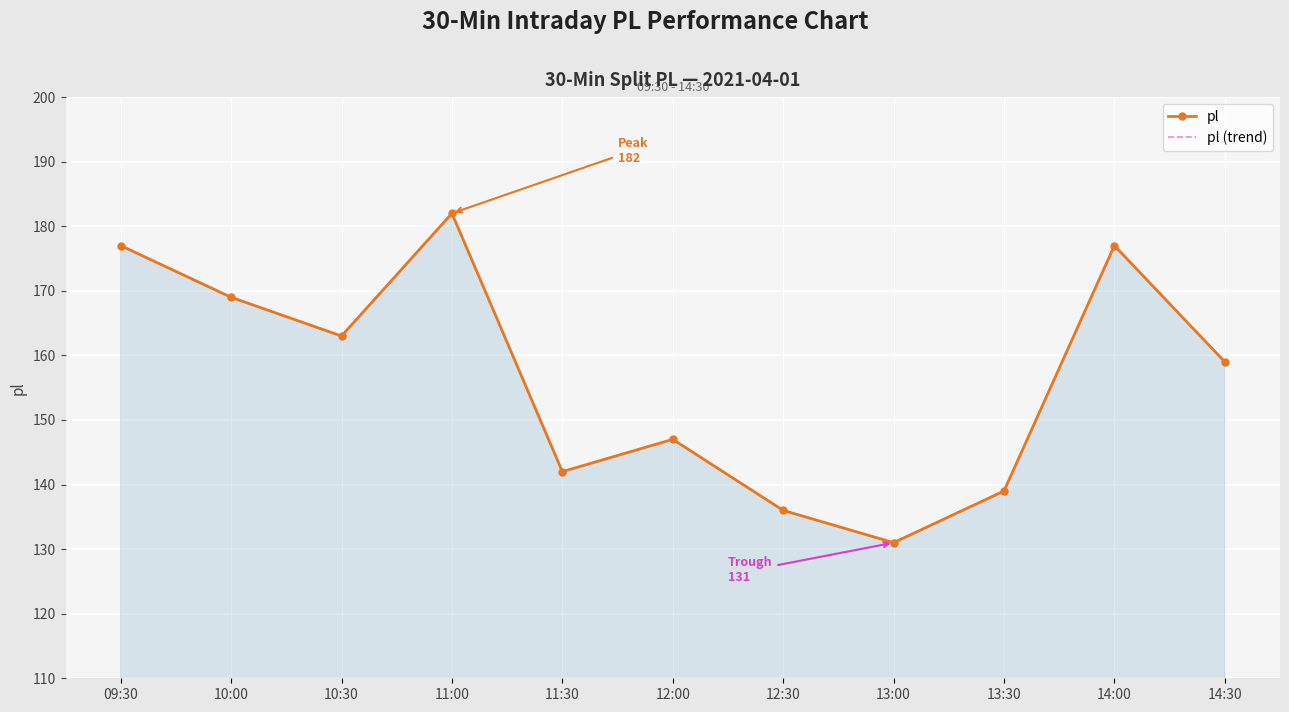

What value does the pl series have at 14:00, to the nearest 5?

175